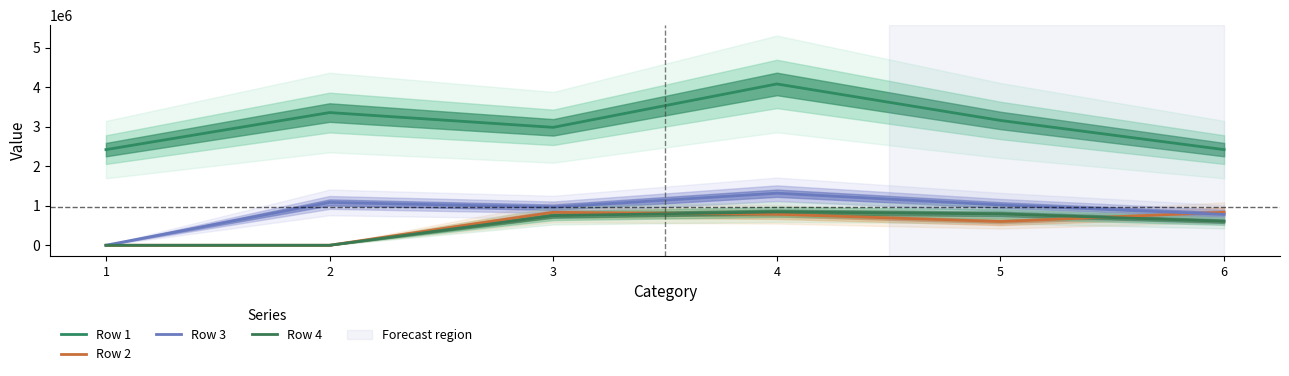

True or false: Row 2 has more than 1 interior local peaks.

False